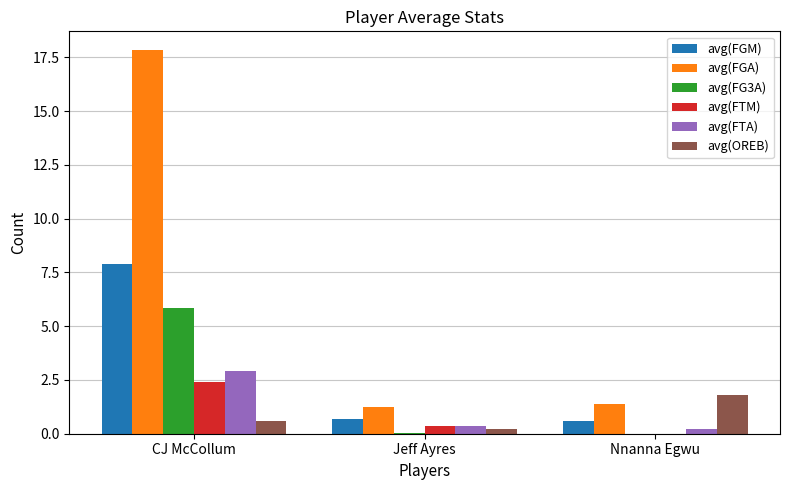

Which category has the highest value across all series?

CJ McCollum